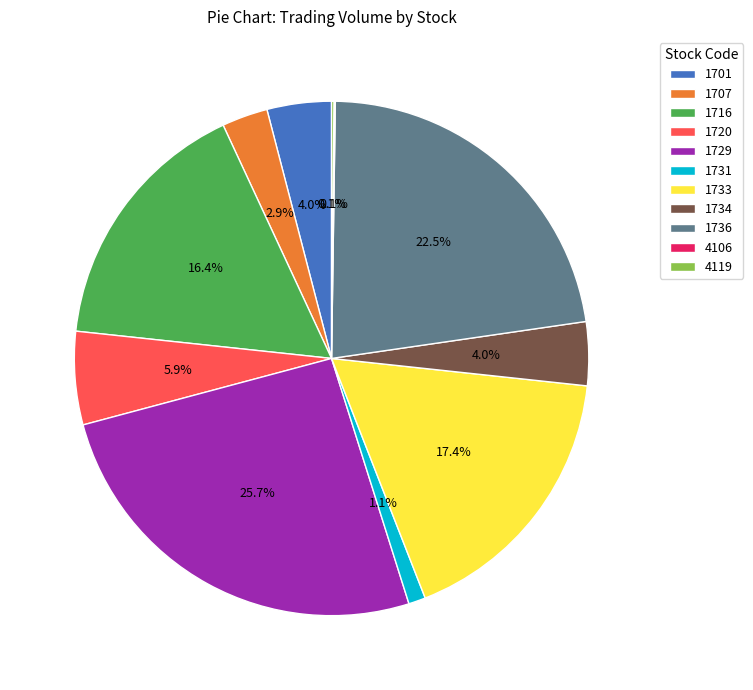

Which slice is the largest?

1729